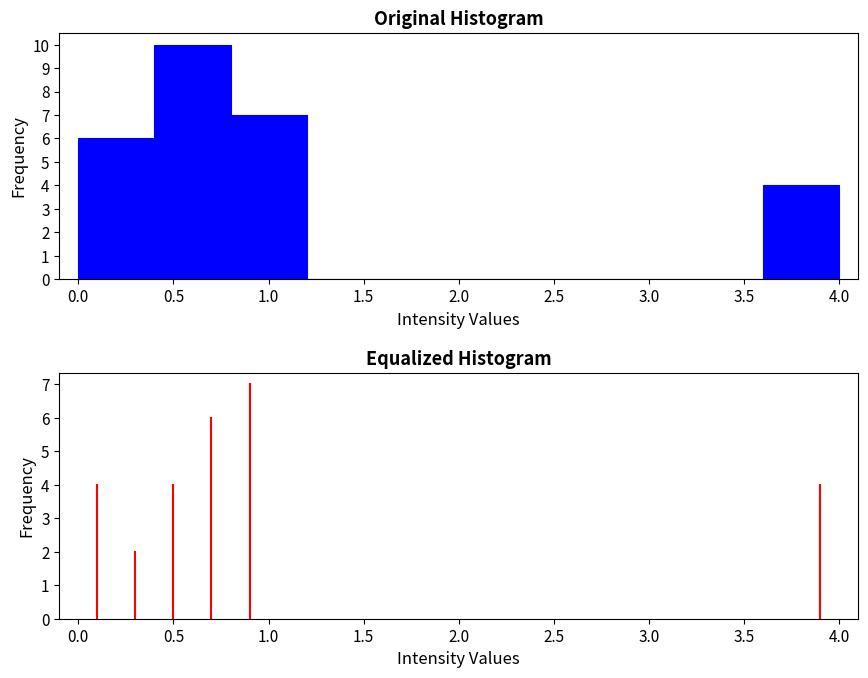

Reading left to right, transcribe this chart: for each bar, give the range it covers on the x-axis and its height. The values are not printed on the chart, so give them approximately, as read against the axis.

0.0 to 0.4: 6
0.4 to 0.8: 10
0.8 to 1.2: 7
1.2 to 1.6: 0
1.6 to 2.0: 0
2.0 to 2.4: 0
2.4 to 2.8: 0
2.8 to 3.2: 0
3.2 to 3.6: 0
3.6 to 4.0: 4